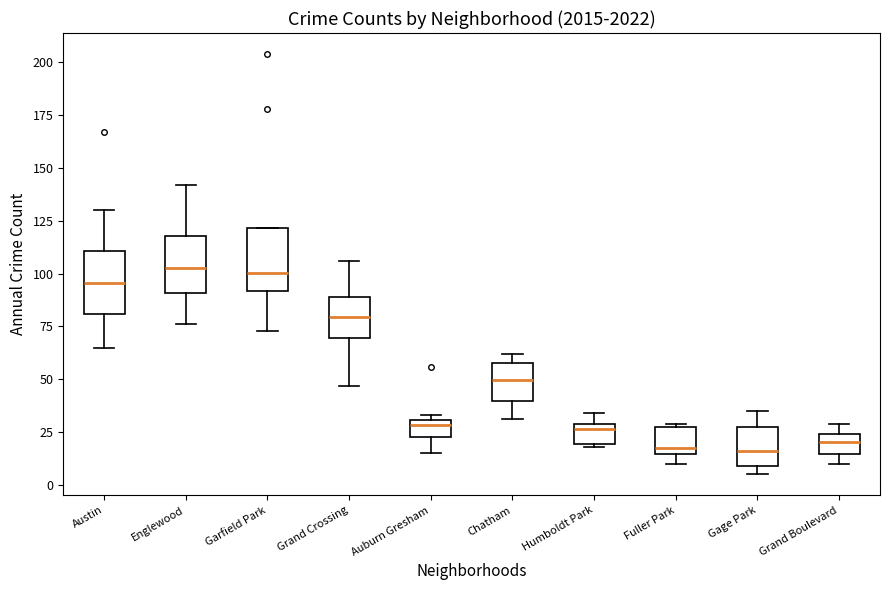

Reading left to right, read every box against the y-axis: the position of its median line, the range the box covers, and the ends of its whiskers. The values are not printed on the chart, so give them approximately, as read against the axis.

Austin: median 95, box 80 to 110, whiskers 65 to 130
Englewood: median 105, box 90 to 120, whiskers 75 to 140
Garfield Park: median 100, box 90 to 120, whiskers 75 to 120
Grand Crossing: median 80, box 70 to 90, whiskers 45 to 105
Auburn Gresham: median 30 (just below the box's upper edge), box 25 to 30, whiskers 15 to 35
Chatham: median 50, box 40 to 60, whiskers 30 to 60 (just above the box's upper edge)
Humboldt Park: median 25, box 20 to 30, whiskers 20 to 35
Fuller Park: median 20, box 15 to 30, whiskers 10 to 30
Gage Park: median 15, box 10 to 25, whiskers 5 to 35
Grand Boulevard: median 20, box 15 to 25, whiskers 10 to 30